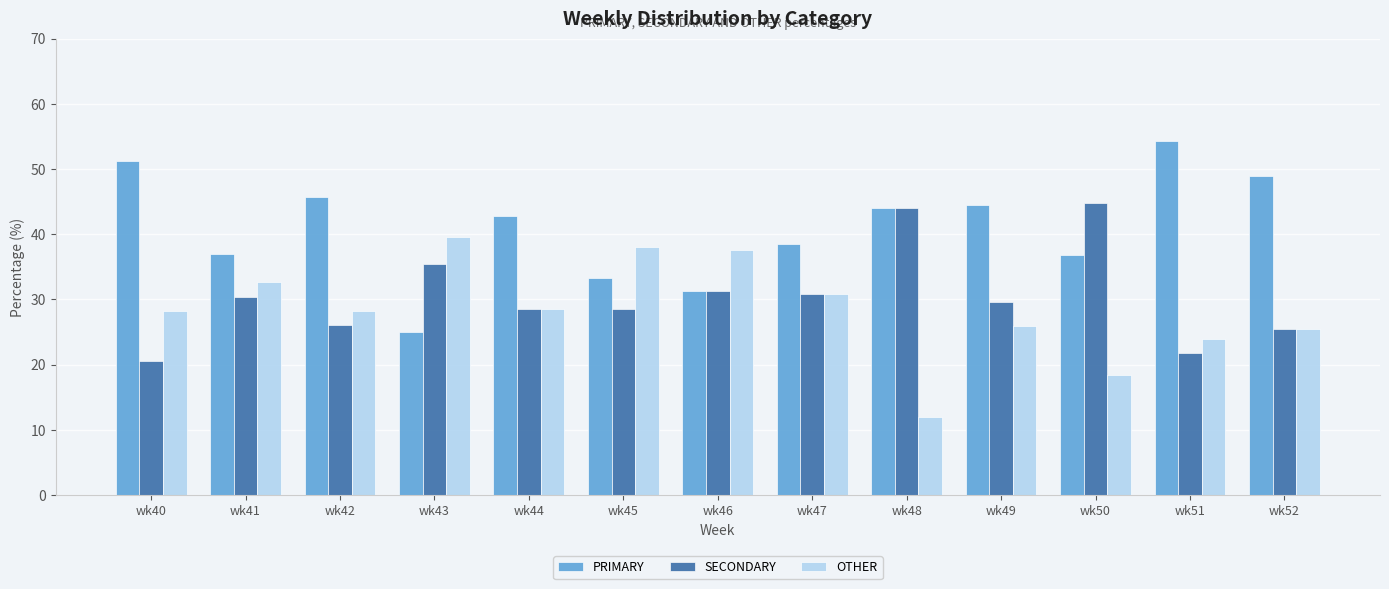

How many categories are shown in the chart?

13